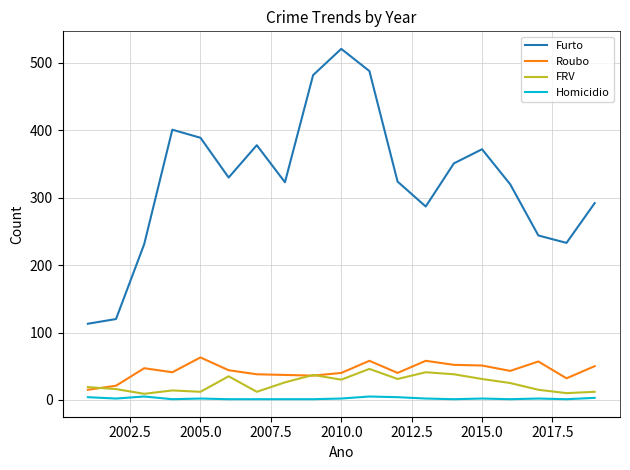

True or false: FRV and Furto cross at least once.

False